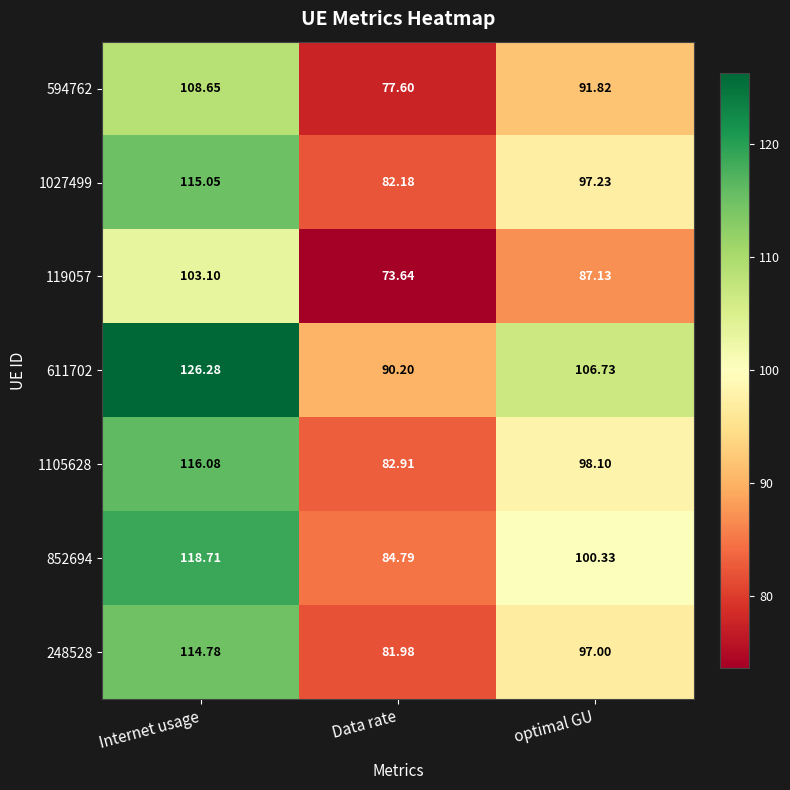

Where is 611702 nearest to the value 108?

optimal GU